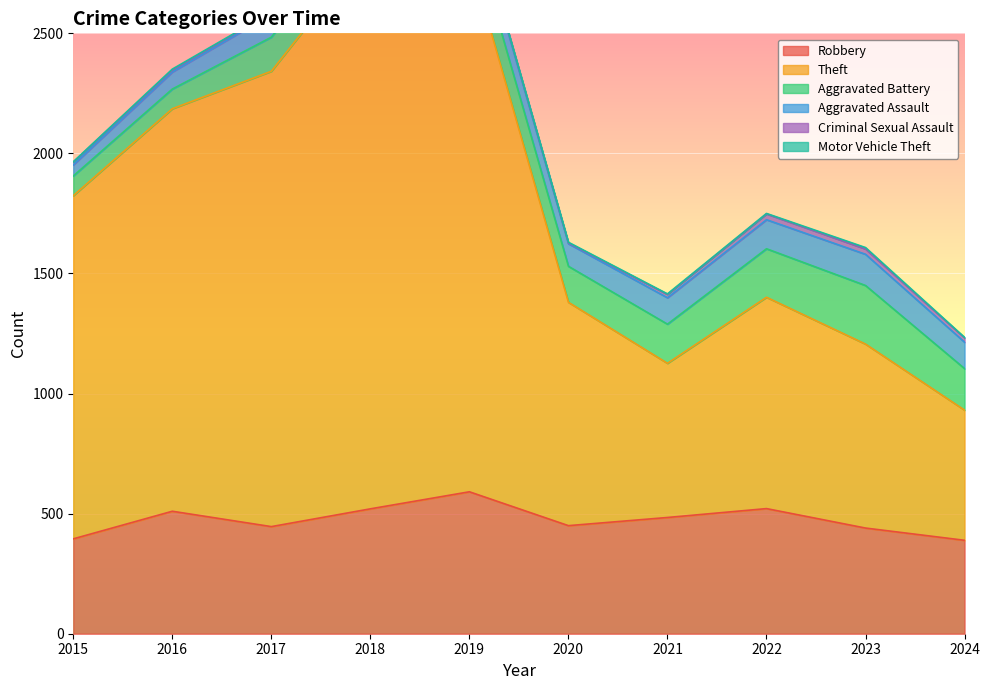

Is it true that Aggravated Battery equals 77 at 2018?

False